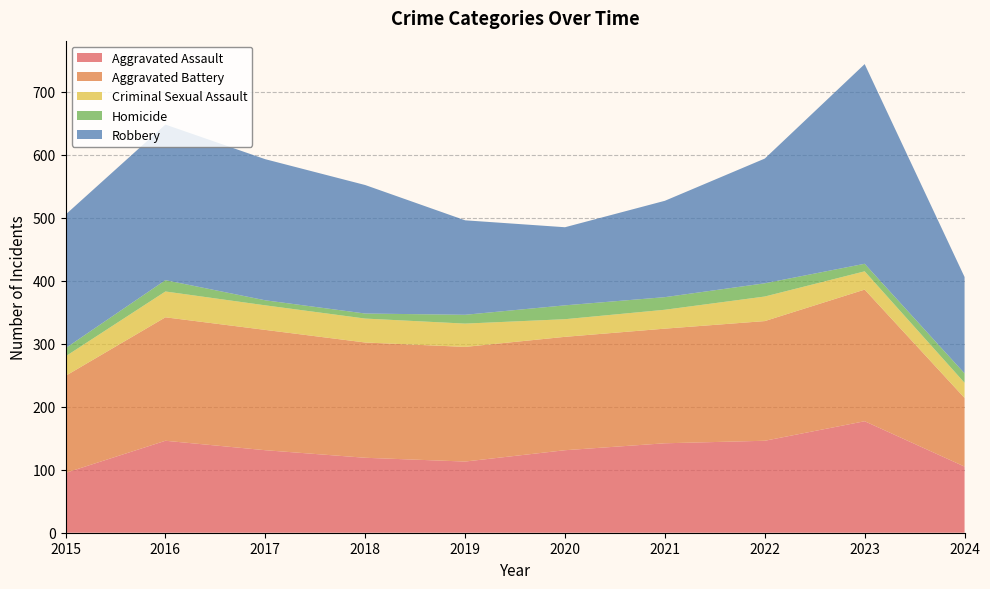

Reading right to left, extract all data points from this chart.

Aggravated Assault: 105	177	146	142	131	113	119	131	146	95
Aggravated Battery: 109	209	190	182	180	182	183	191	196	154
Criminal Sexual Assault: 24	29	39	30	28	37	38	39	41	31
Homicide: 15	12	21	20	22	14	8	8	18	13
Robbery: 153	317	198	153	124	150	204	224	247	212